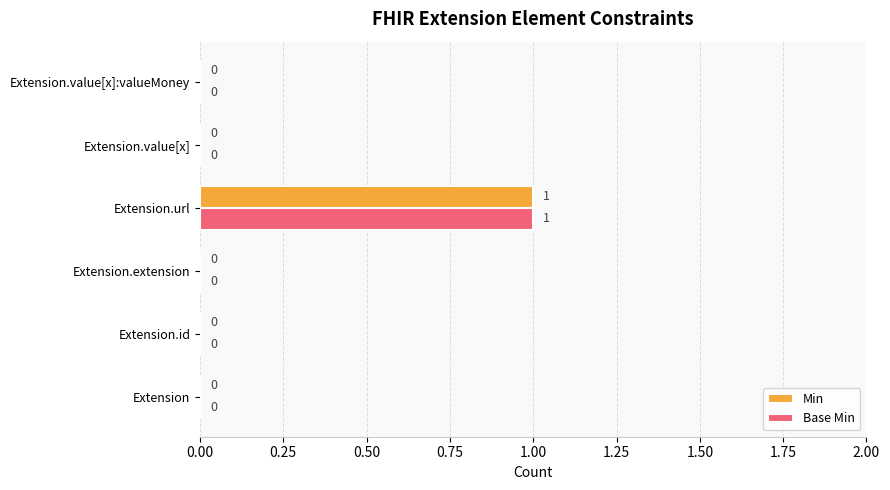

True or false: Min has a value of 1 at Extension.value[x].

False